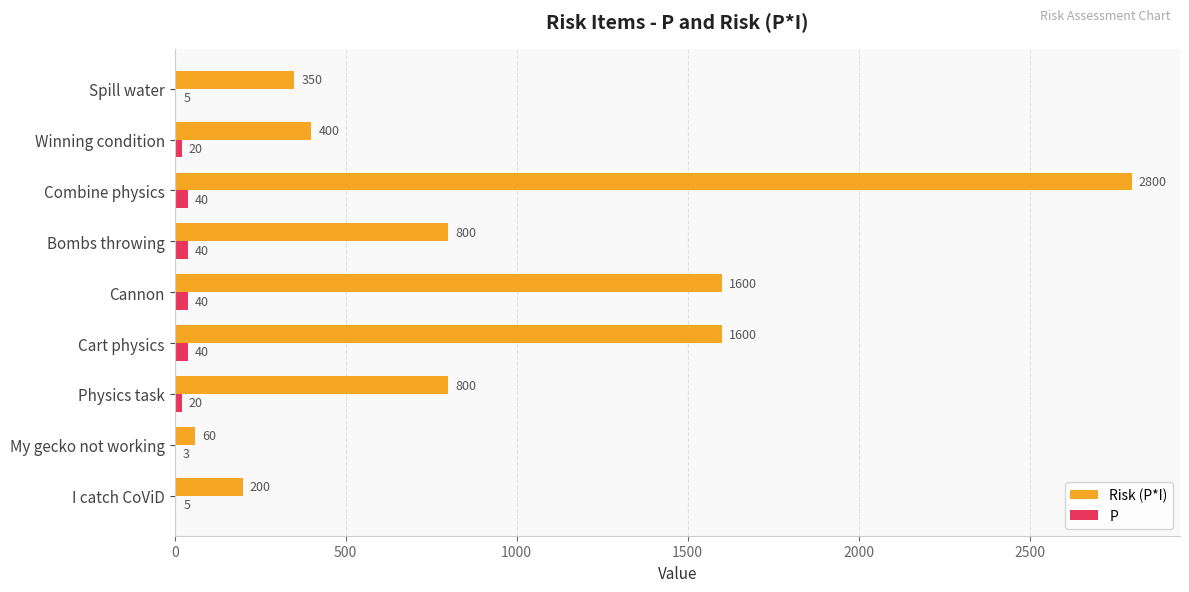

Read the Risk (P*I) value at Combine physics.

2800